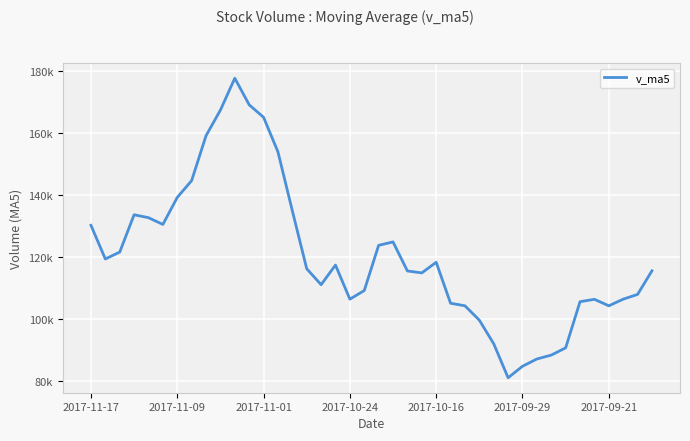

Is this an area chart (filled region under the line)?

No